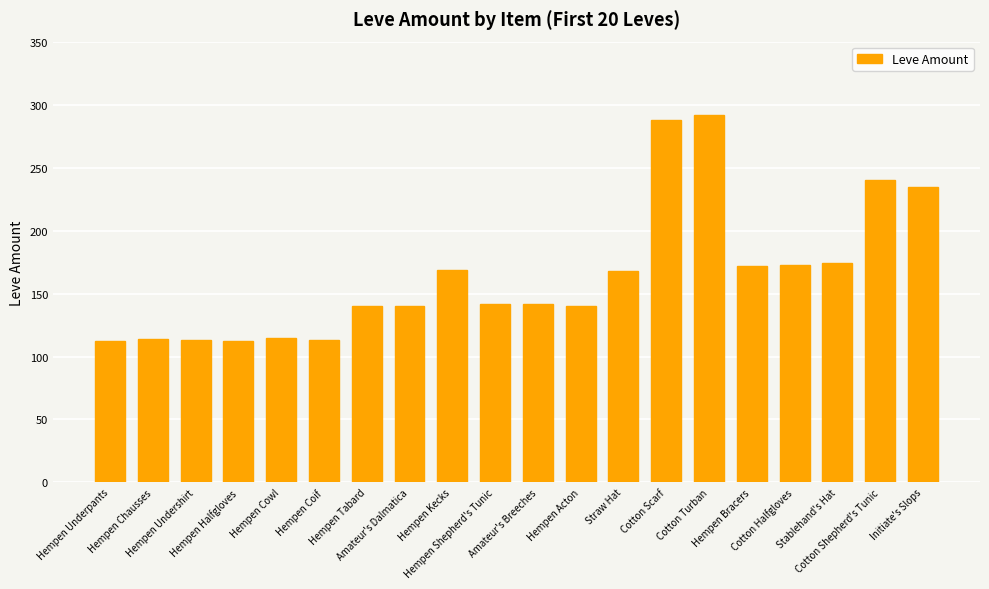

Is it true that the value at Cotton Turban is 292?

True